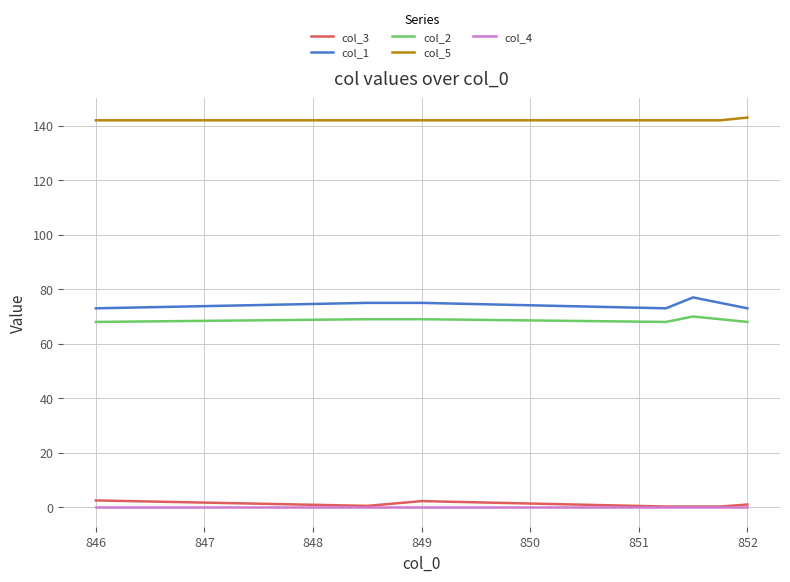

Which series has the largest total across all categories?

col_5